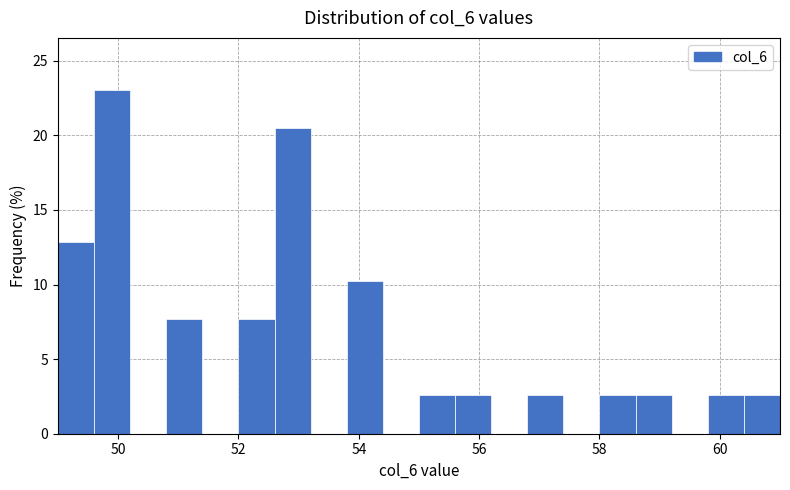

Read against the x-axis, roughly where is the centre of the tallest bar?

50.0